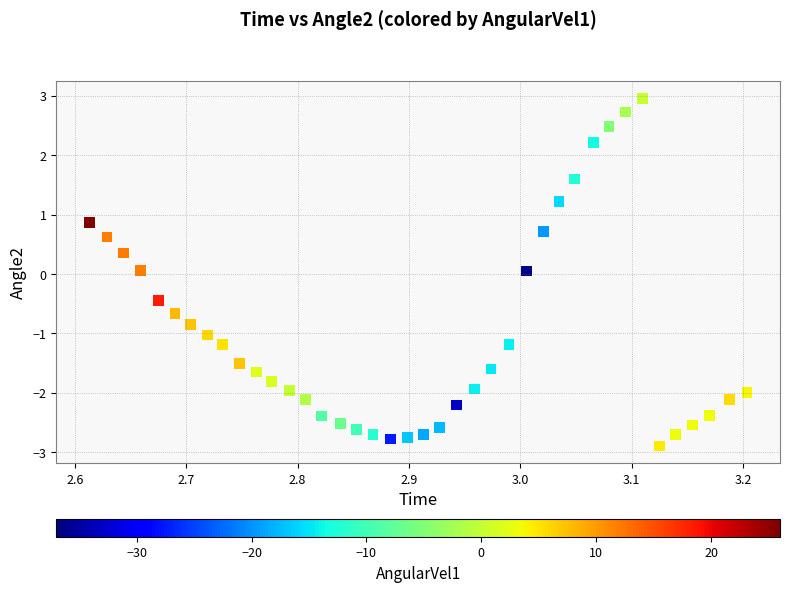

What is the range of Y values (max minus min)?

5.9